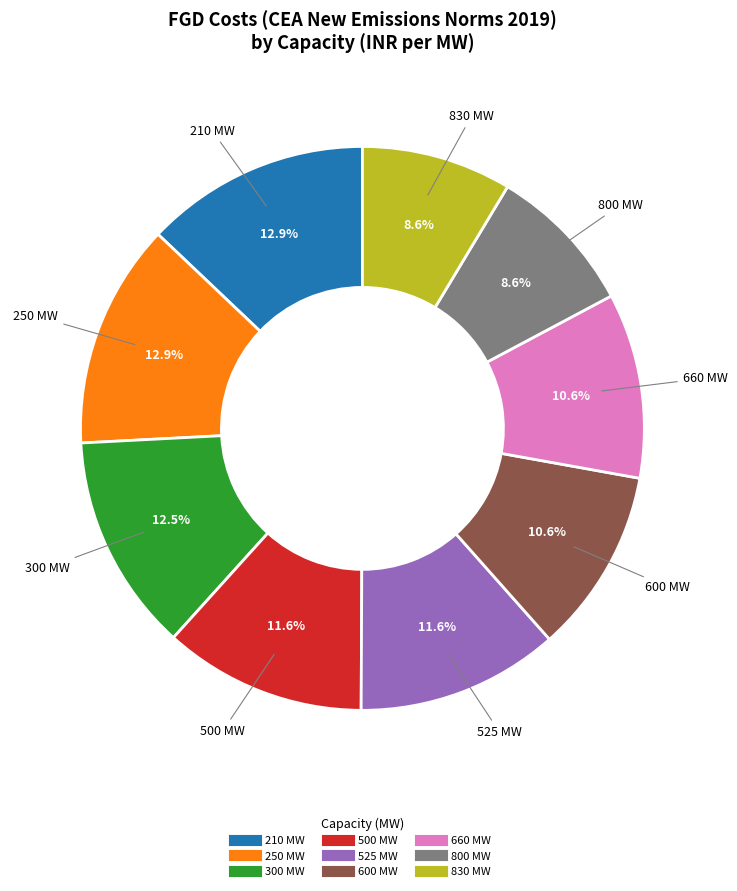

Do 210 MW and 800 MW together represent more than half of the pie?

No